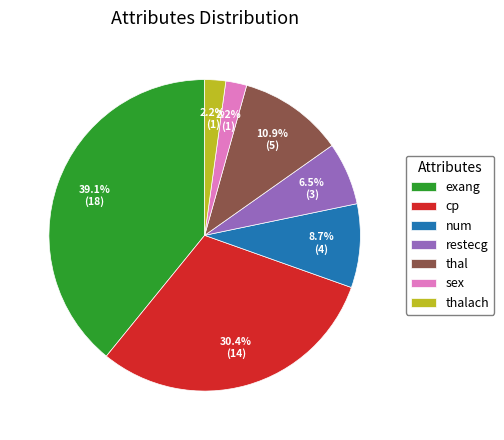

Does restecg represent more than half of the total?

No